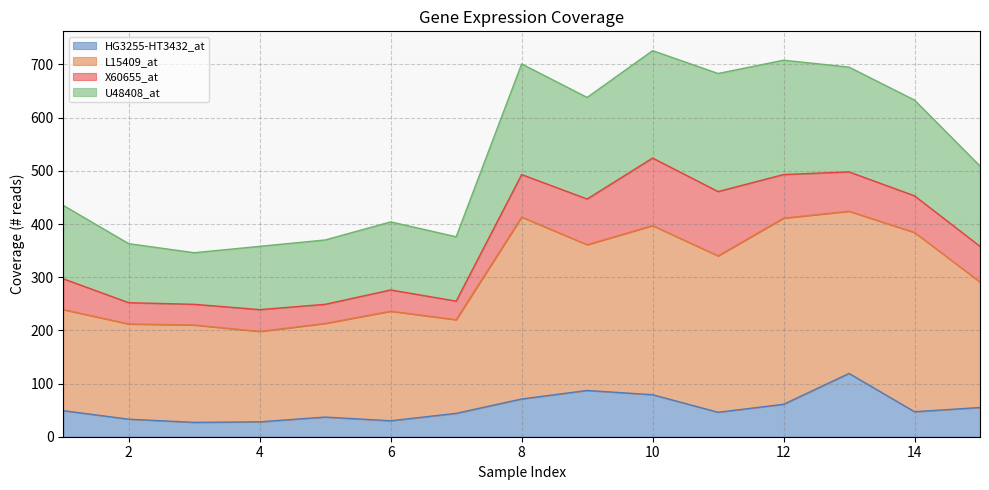

What are all the series names shown in the legend?

HG3255-HT3432_at, L15409_at, X60655_at, U48408_at